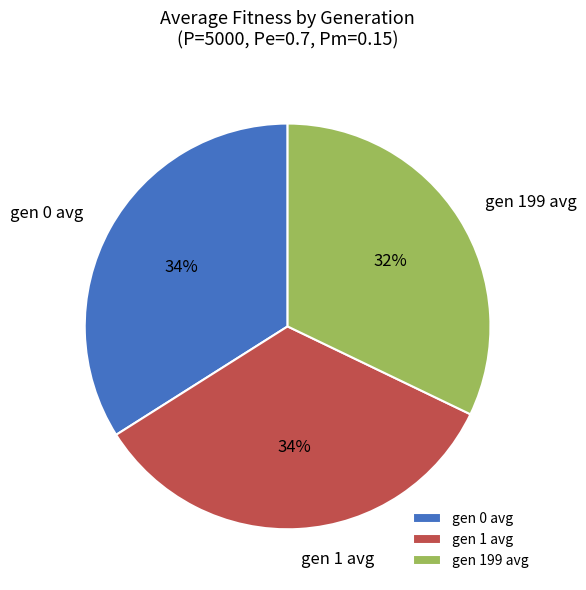

What is the smallest slice in the pie chart?

gen 199 avg